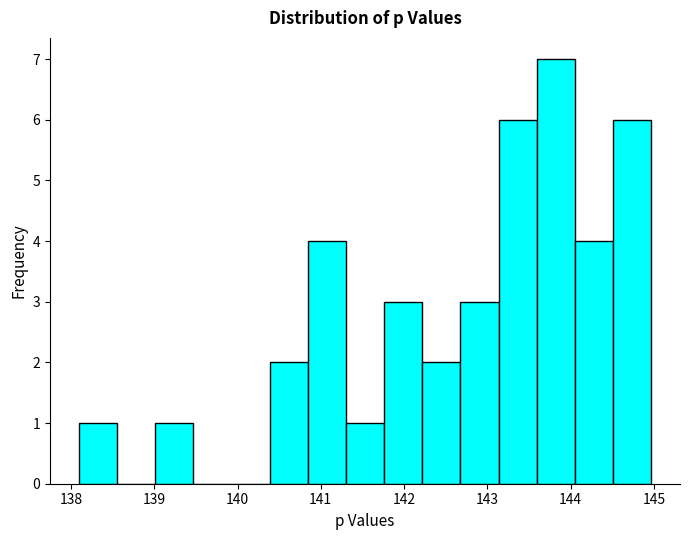

What is the height of the bar covering 141.8 to 142.2 on the x-axis? Neither the bar edges nor the heights are printed on the chart, so give them approximately, as read against the axes.

3